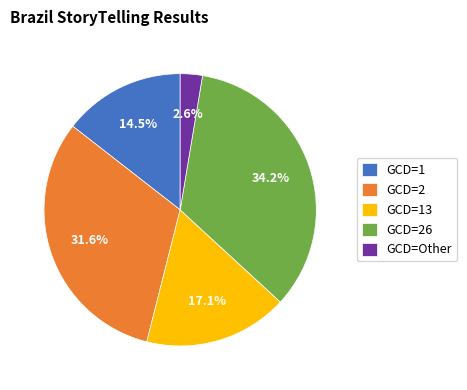

Rank the categories by value from highest to lowest.

GCD=26, GCD=2, GCD=13, GCD=1, GCD=Other